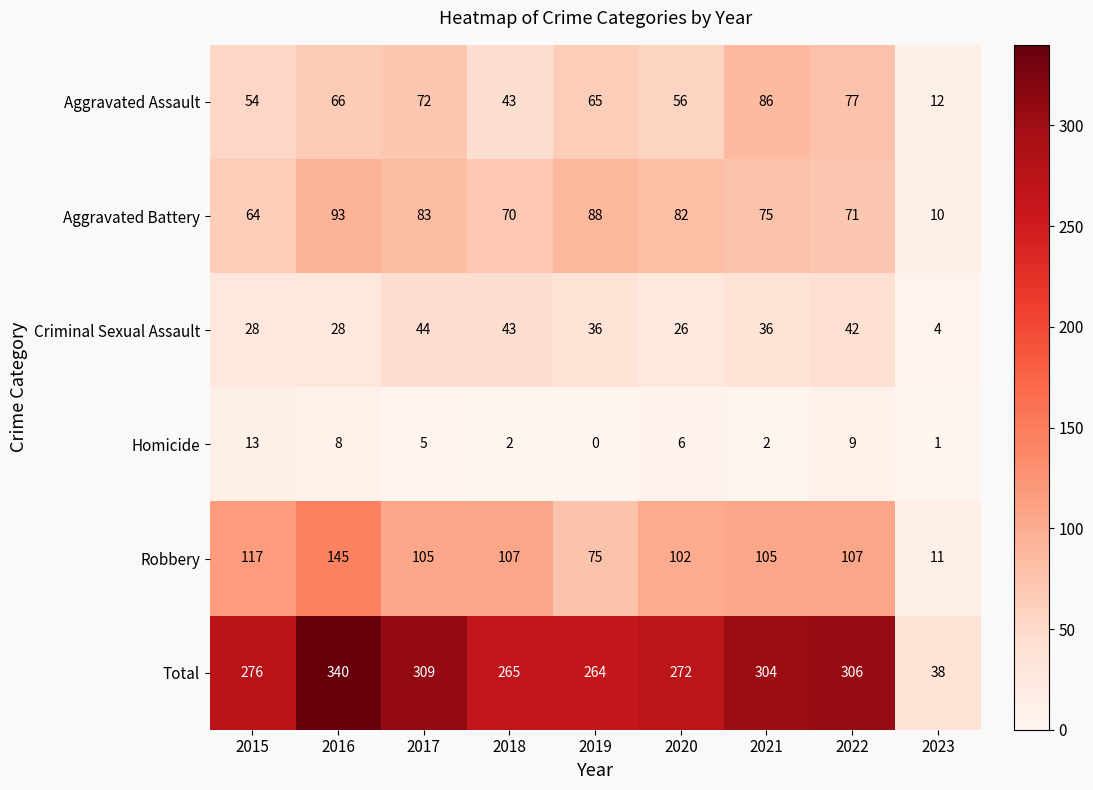

Between 2016 and 2019, which series saw the biggest shift?

Total